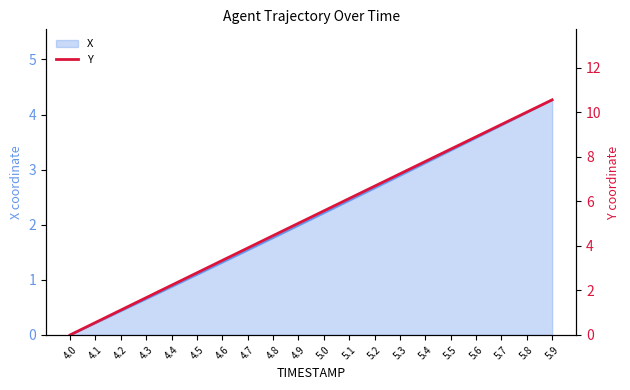

Rank the categories by value from lowest to highest.

4.0, 4.1, 4.2, 4.3, 4.4, 4.5, 4.6, 4.7, 4.8, 4.9, 5.0, 5.1, 5.2, 5.3, 5.4, 5.5, 5.6, 5.7, 5.8, 5.9